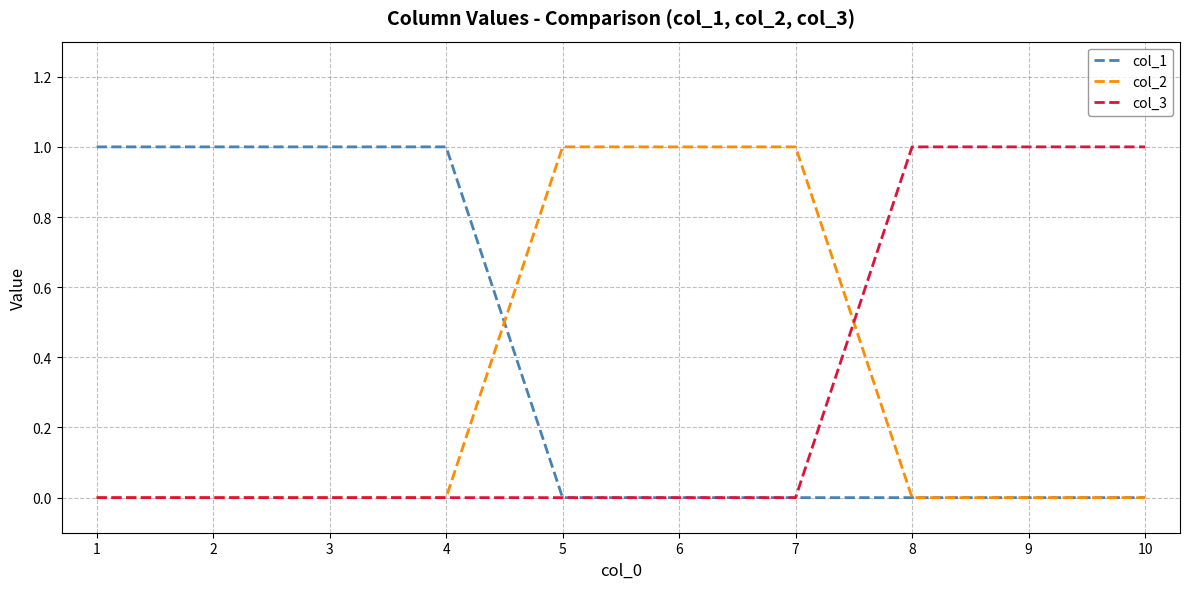

The col_3 series shows 0 at 5. True or false?

True